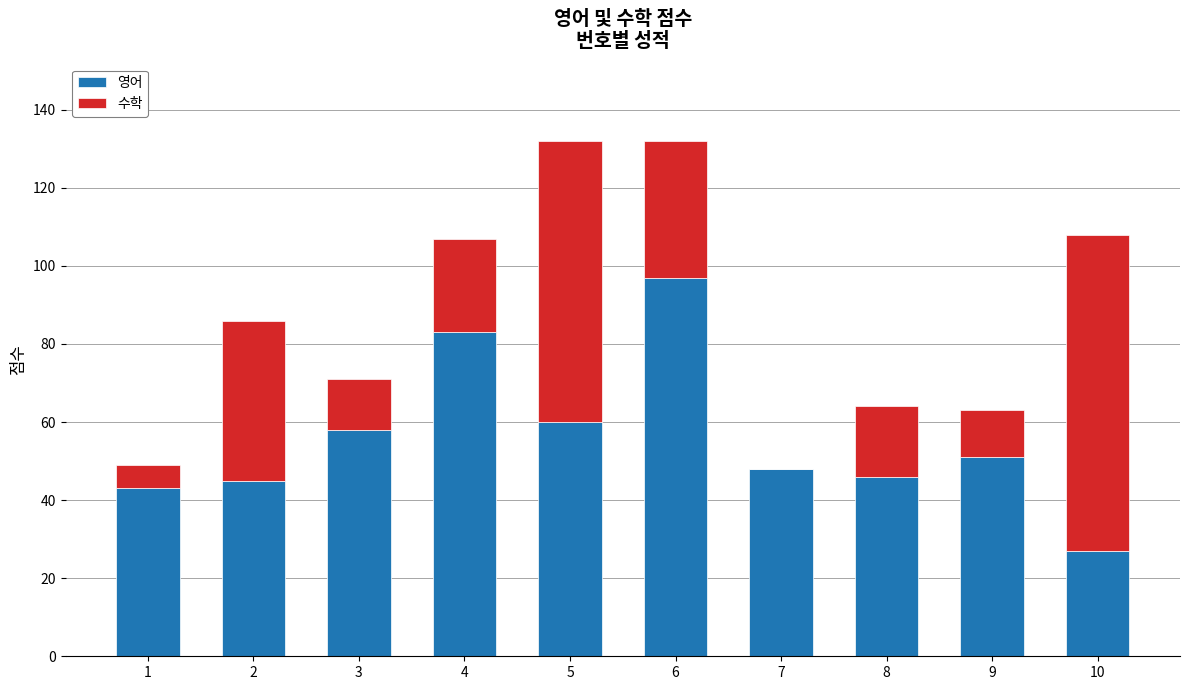

Reading left to right, what are the values for 영어?

1=43	2=45	3=58	4=83	5=60	6=97	7=48	8=46	9=51	10=27